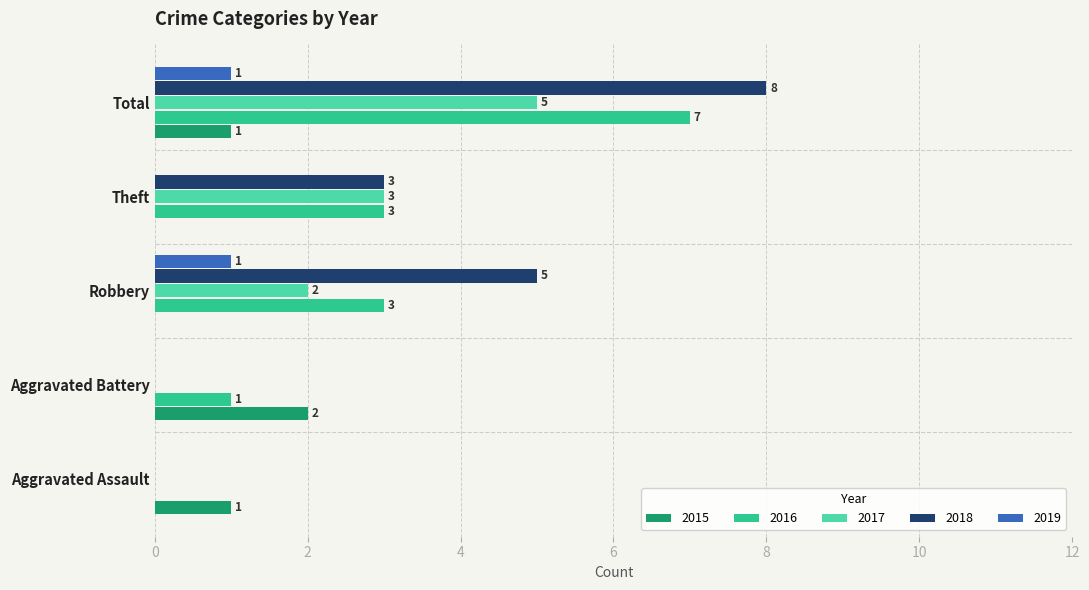

What is the sum of all 2018 values?

16